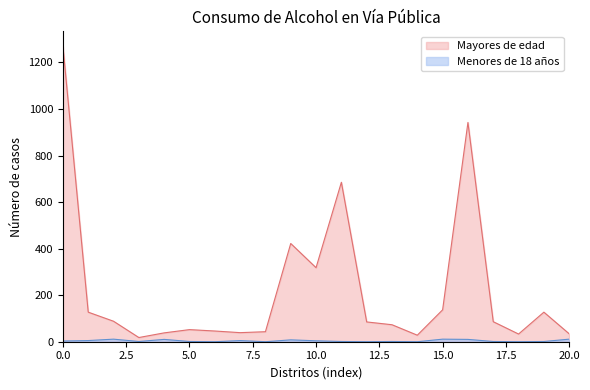

True or false: Mayores de edad and Menores de 18 años intersect in this chart.

False